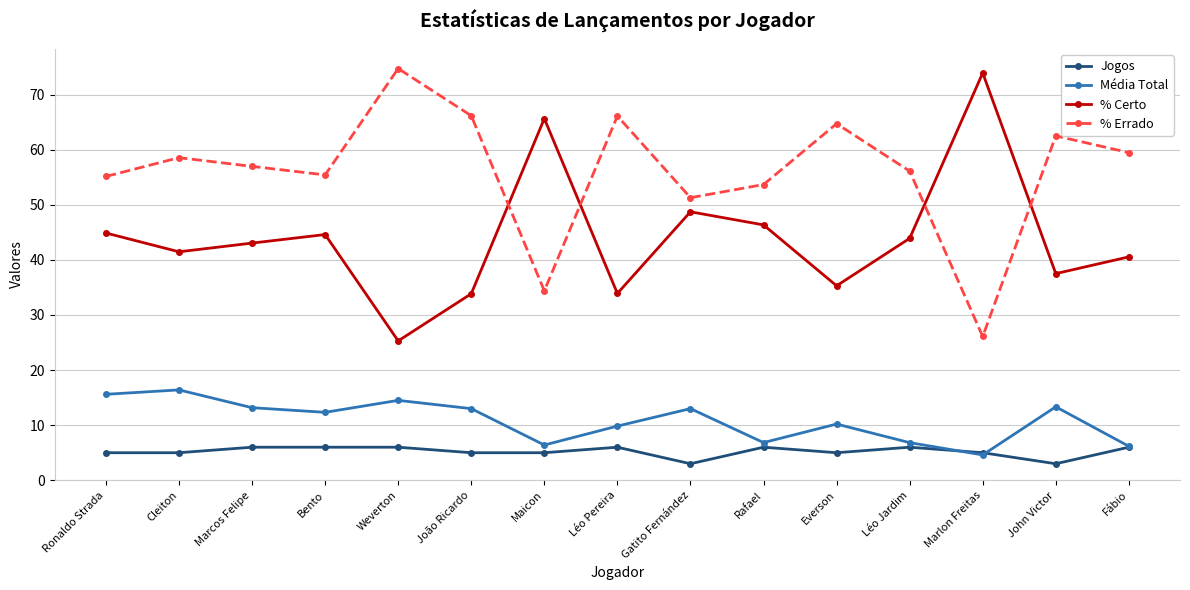

What is the label of the 1st point from the right?

Fábio